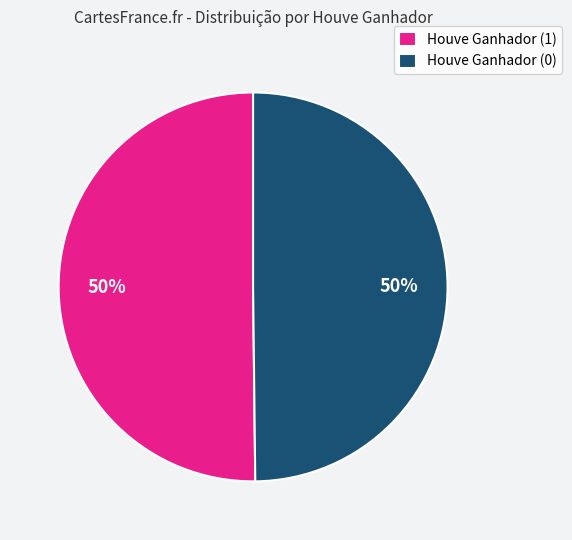

To the nearest percent, what is the average slice percentage?

50%